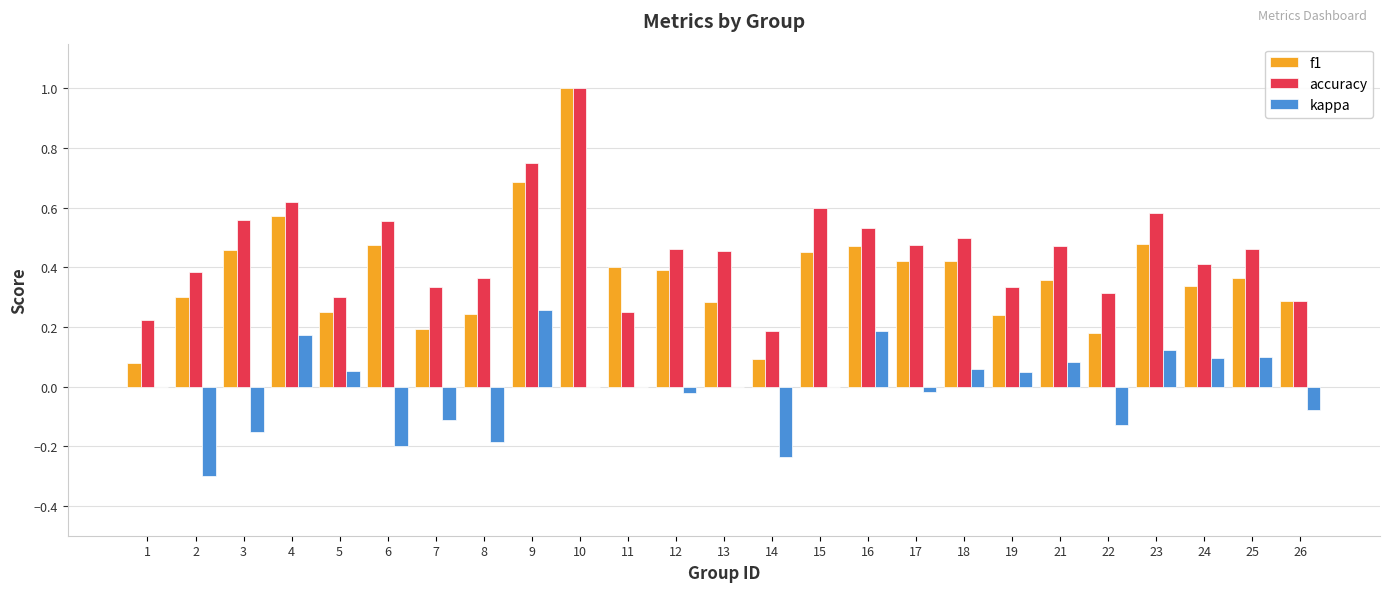

What is the sum of all accuracy values?

11.4